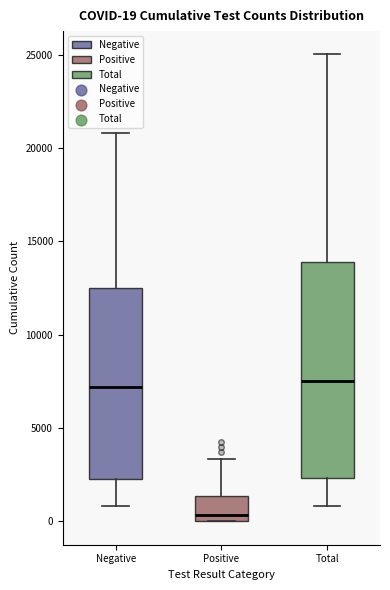

Comparing the boxes themselves (not the whiskers), which one is the tallest?

Total